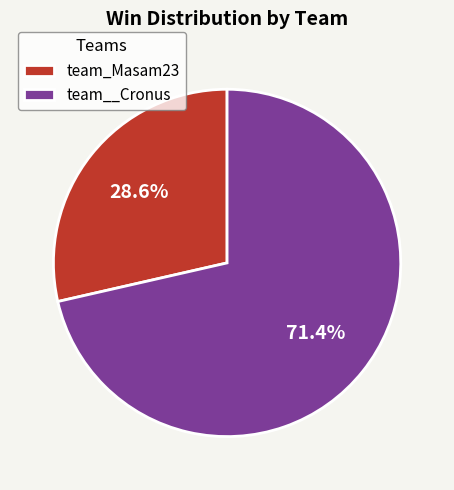

What is the majority slice?

team__Cronus